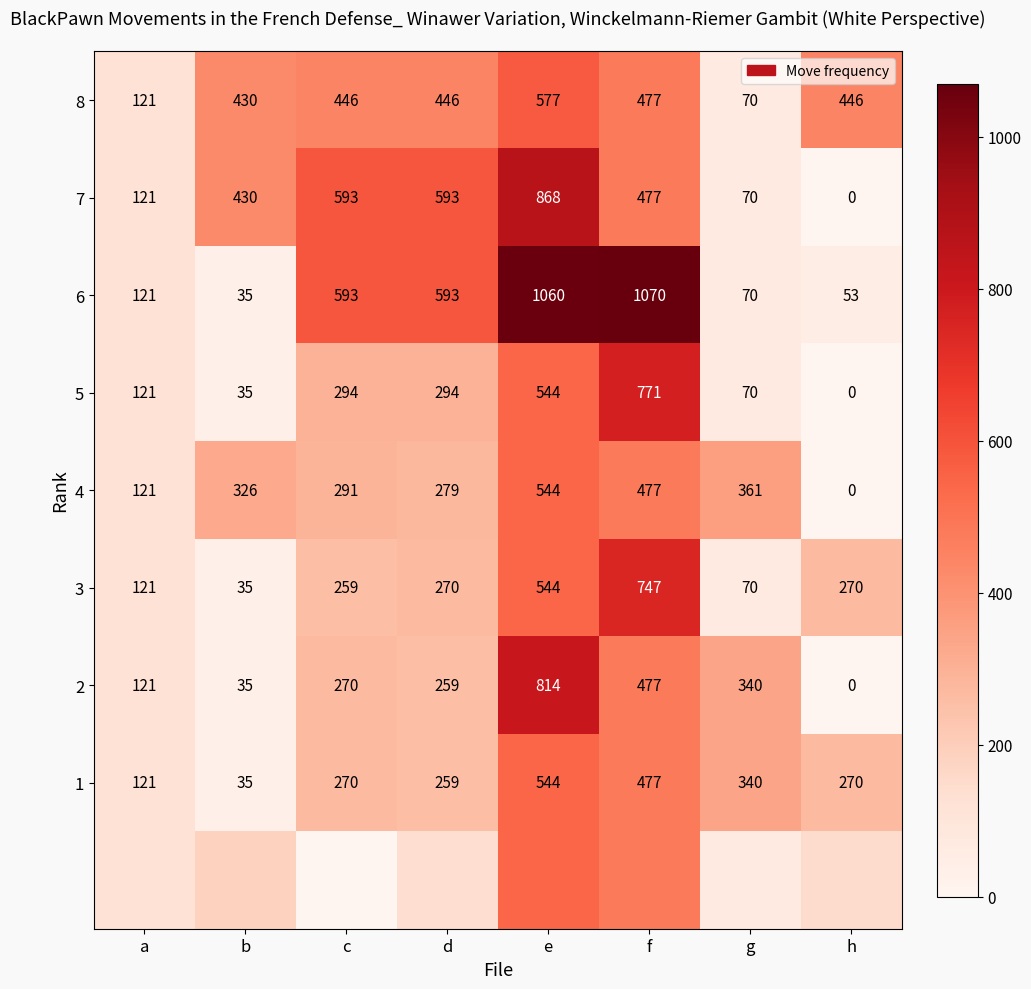

Which category has the lowest value in the 1 series?

b